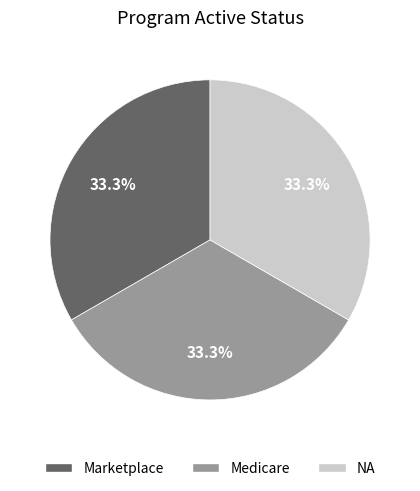

Is there any slice that represents more than half of the pie?

No